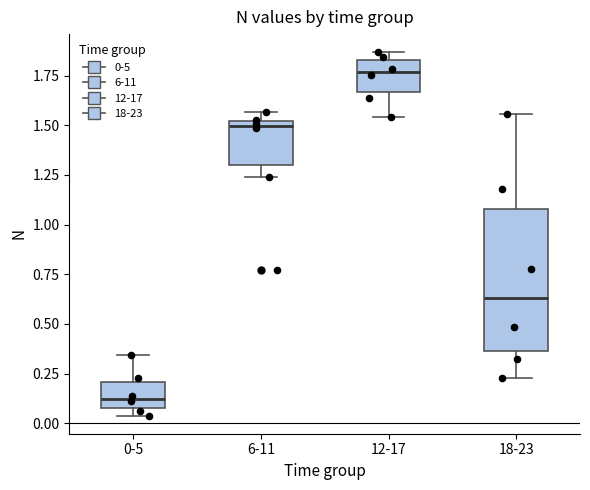

Reading left to right, transcribe this box plot: for each box, give where its median line is, the range the box spans, and where its two whiskers end, as read against the y-axis. The values are not printed on the chart, so give them approximately, as read against the axis.

0-5: median 0.10 (inside the box), box 0.10 to 0.20, whiskers 0.05 to 0.35
6-11: median 1.50 (just below the box's upper edge), box 1.30 to 1.50, whiskers 1.25 to 1.55
12-17: median 1.75, box 1.65 to 1.85, whiskers 1.55 to 1.85 (just above the box's upper edge)
18-23: median 0.65, box 0.35 to 1.10, whiskers 0.25 to 1.55